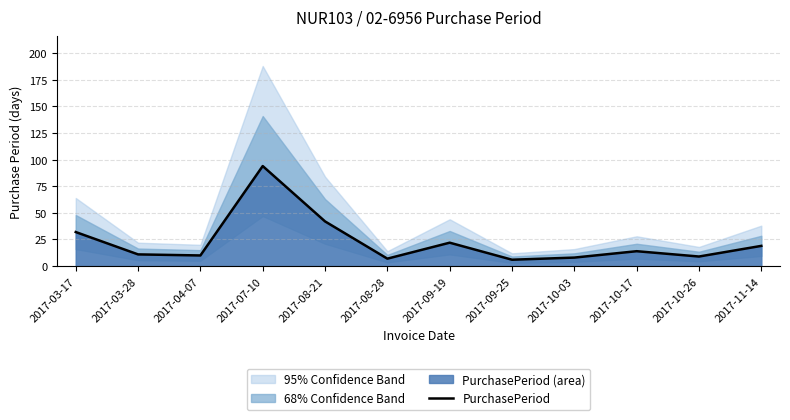

The chart shows a value of 9 at 2017-08-21. True or false?

False